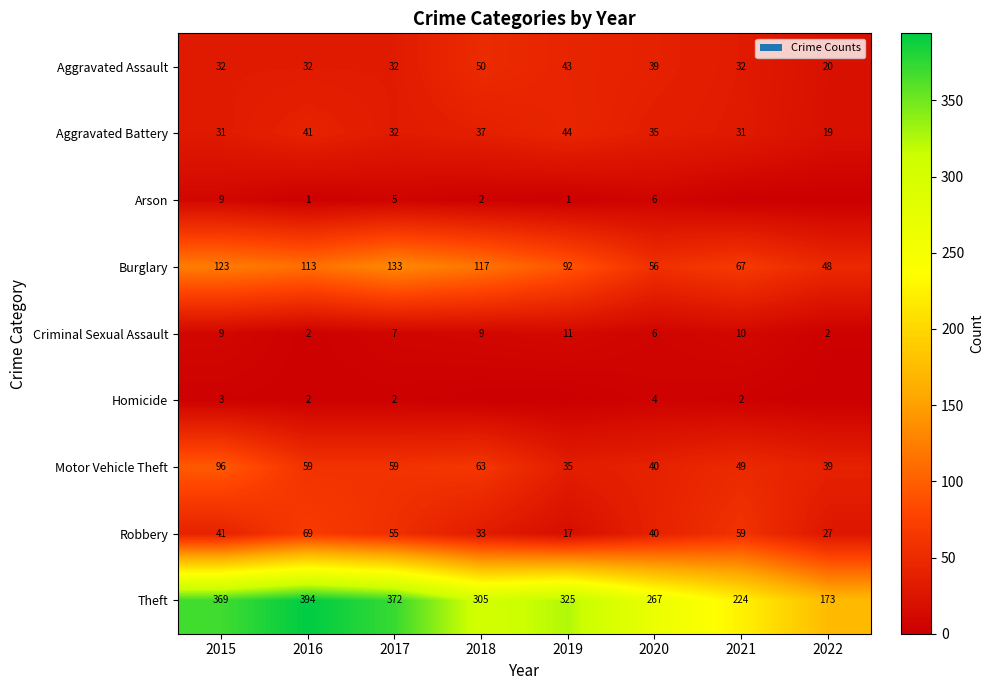

Is it true that Robbery equals 20 at 2016?

False